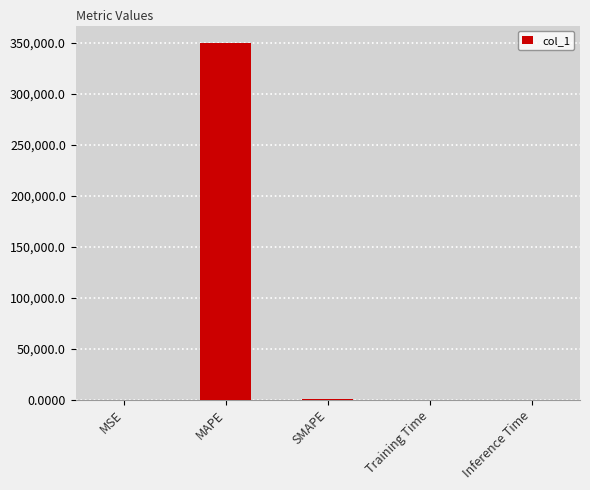

What is the average value?

69920.6